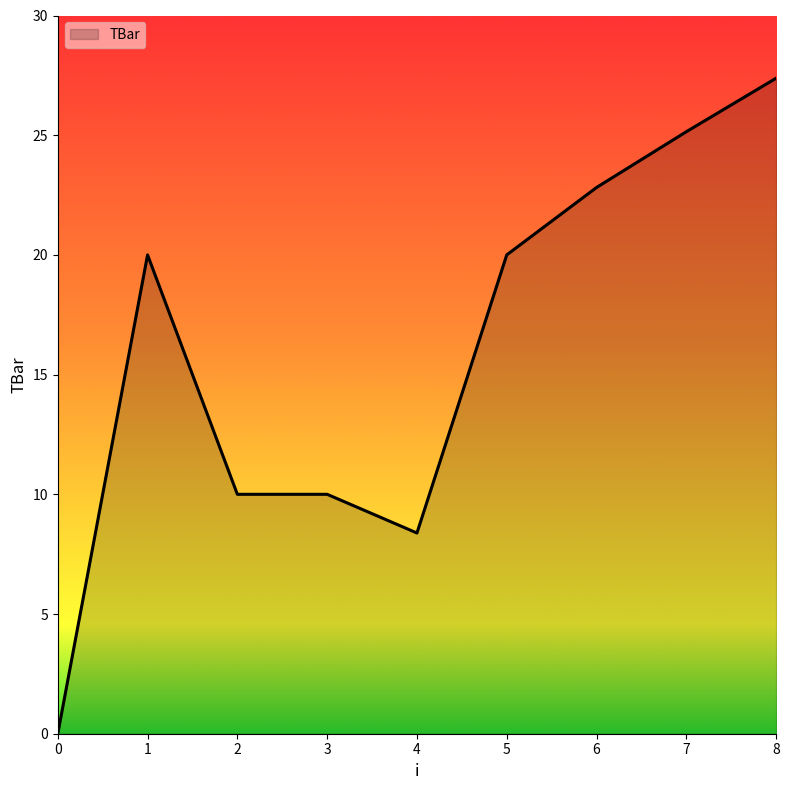

What value does the data have at 3?

10.0